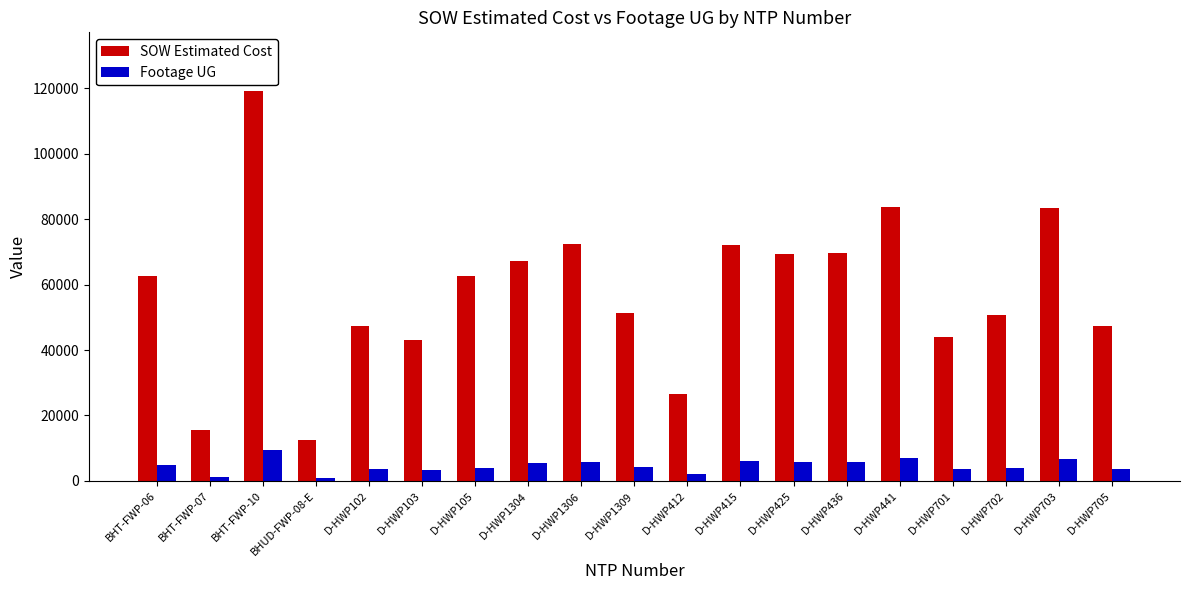

Rank the series by their maximum value, from lowest to highest.

Footage UG, SOW Estimated Cost